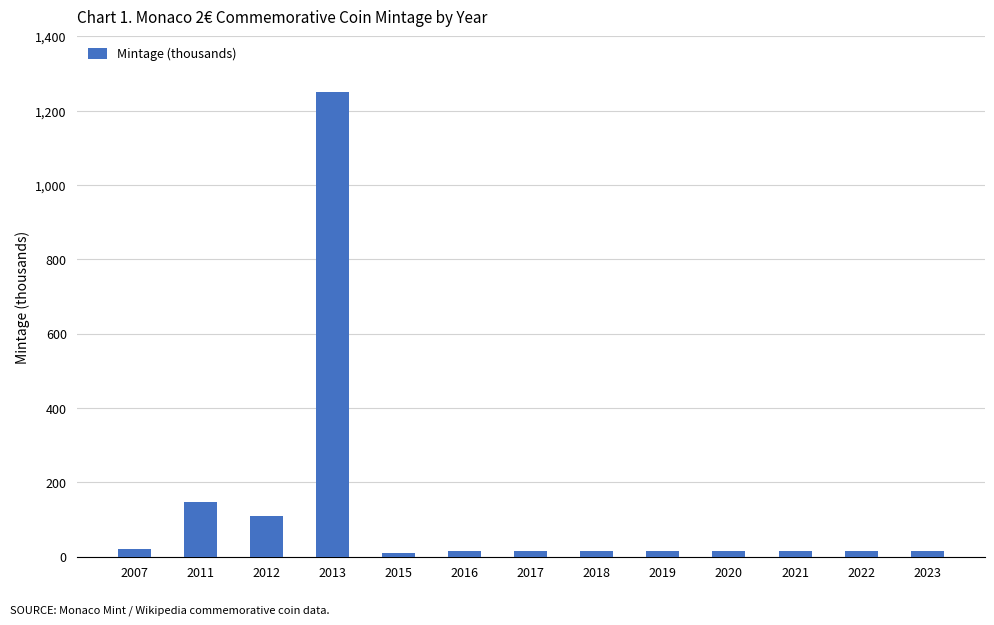

What is the maximum value shown in the chart?

1249.1